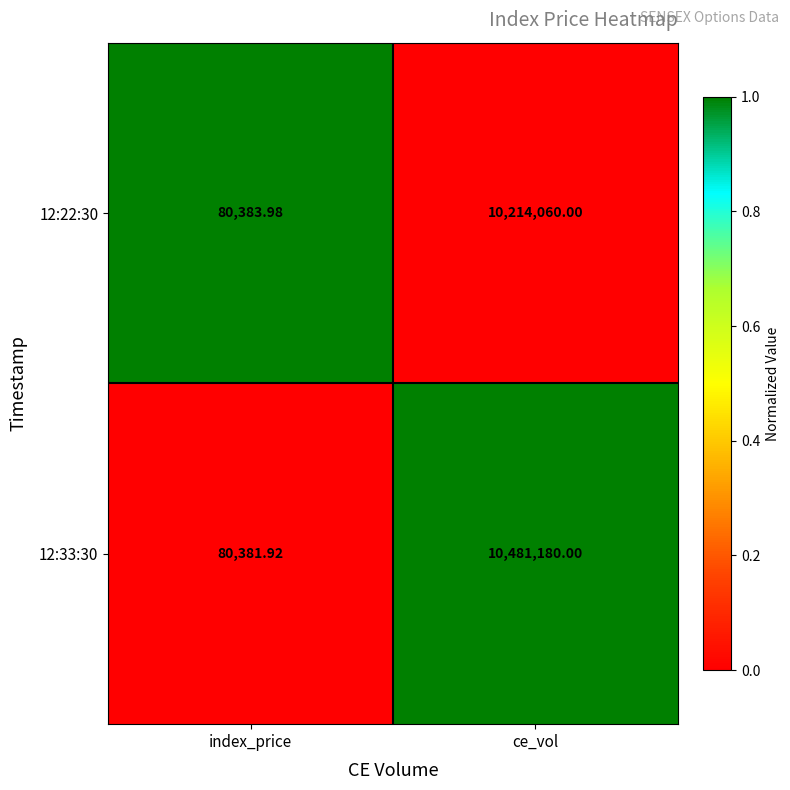

Rank the categories by 12:22:30 value from lowest to highest.

index_price, ce_vol